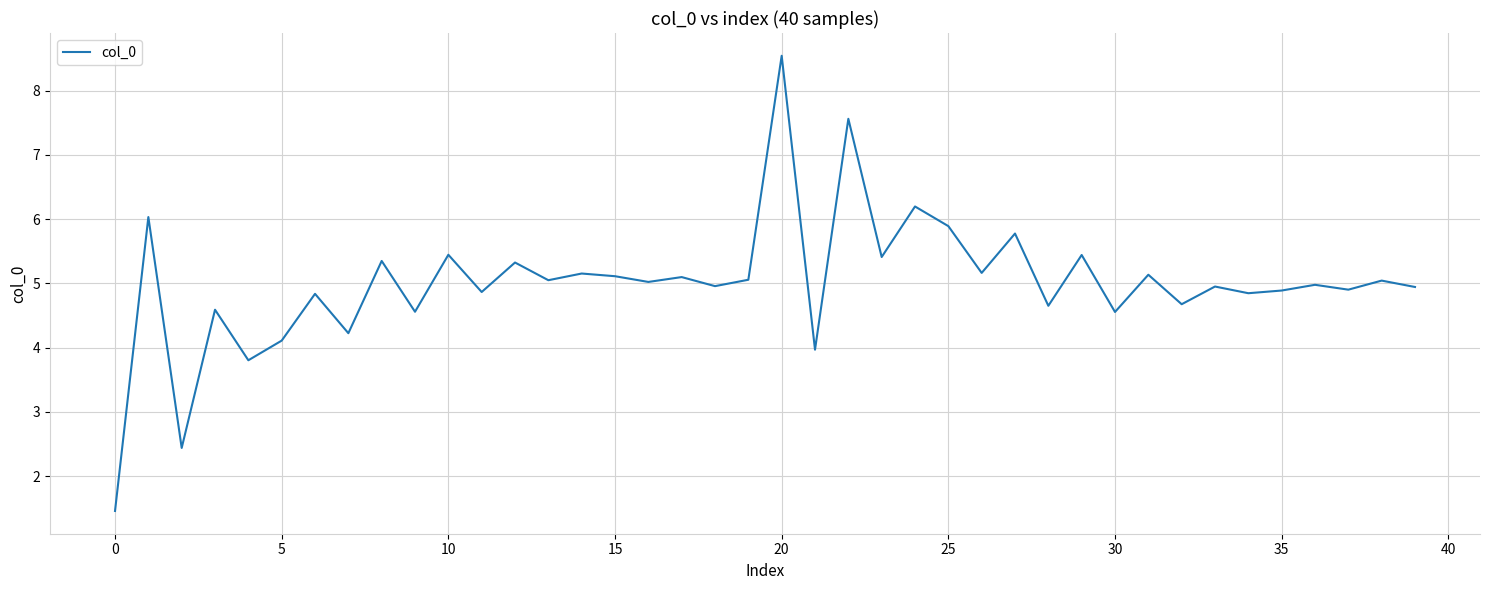

What is the greatest value displayed?

8.5